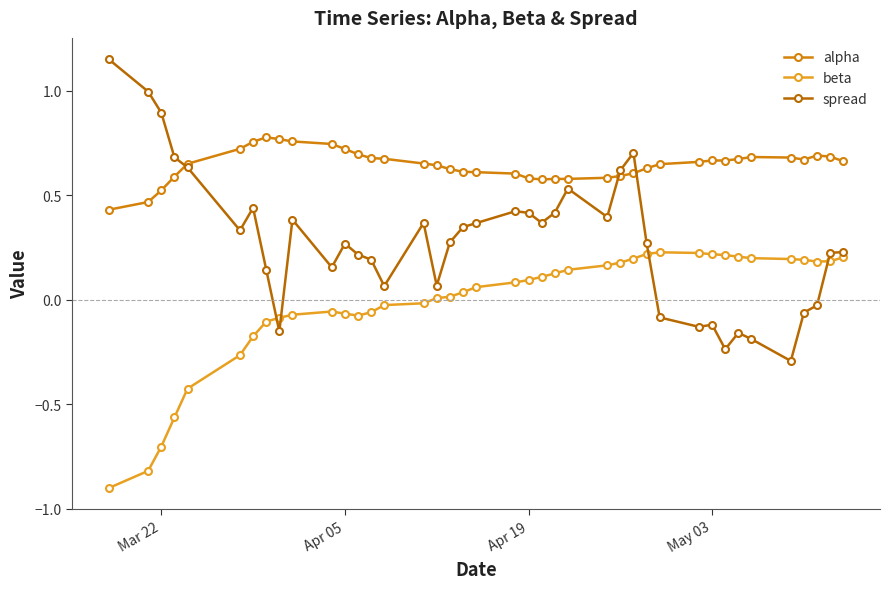

How many categories are shown in the chart?

40